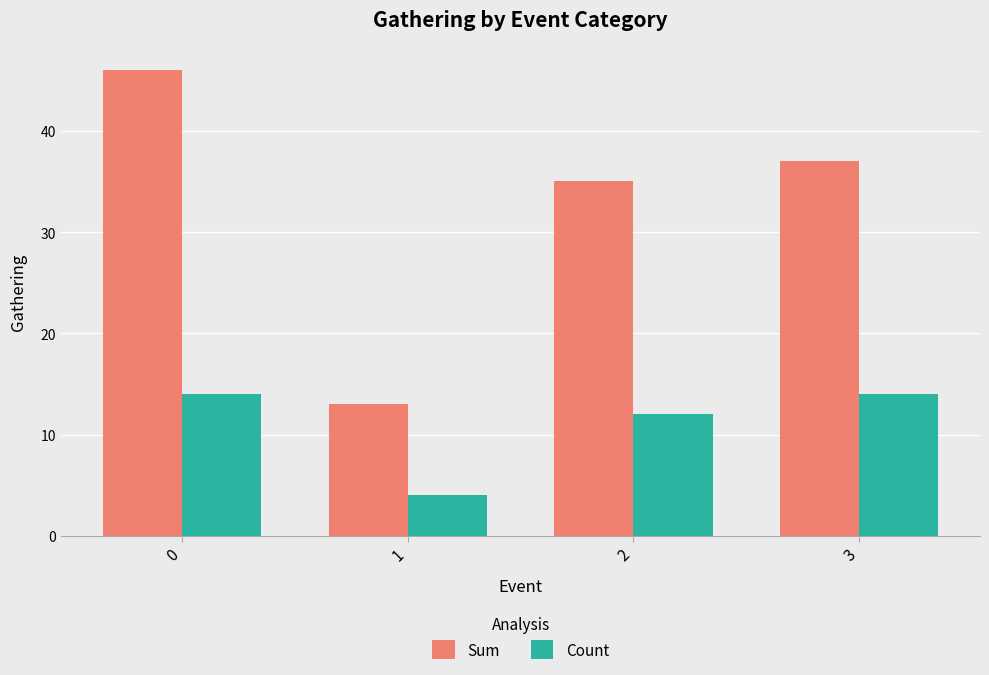

True or false: Count has a value of 7 at 1.

False